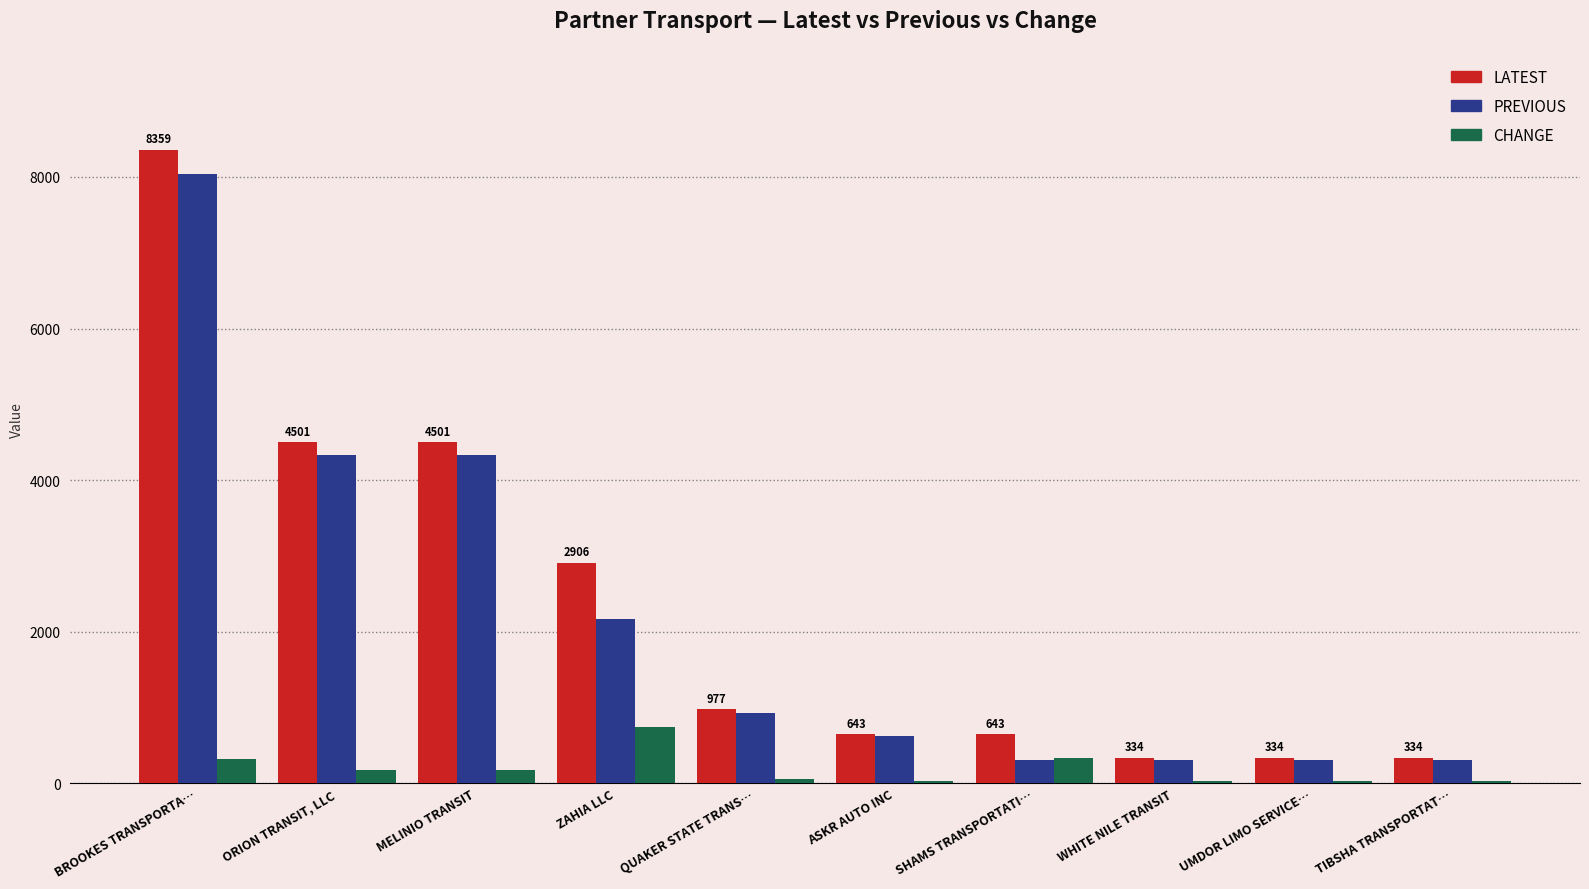

The LATEST series shows 334 at WHITE NILE TRANSIT. True or false?

True